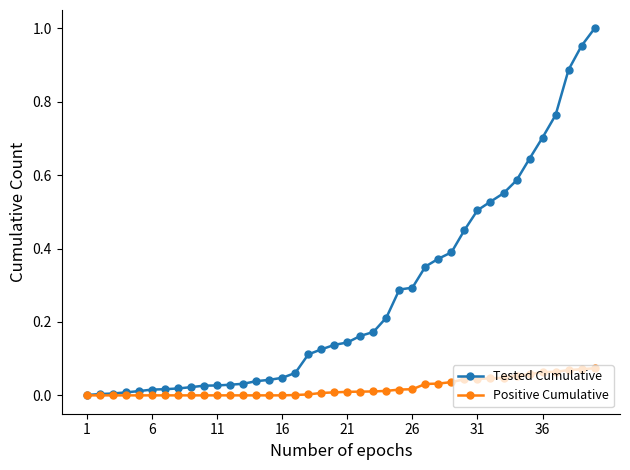

List the series in order of their overall mean, lowest first.

Positive Cumulative, Tested Cumulative